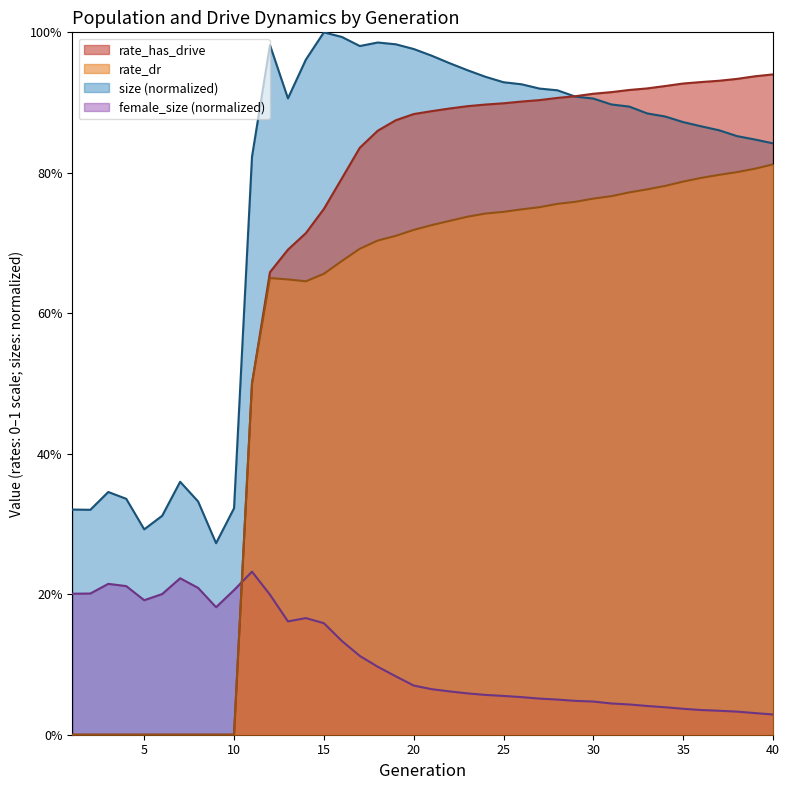

What are all the series names shown in the legend?

rate_has_drive, rate_dr, size (normalized), female_size (normalized)